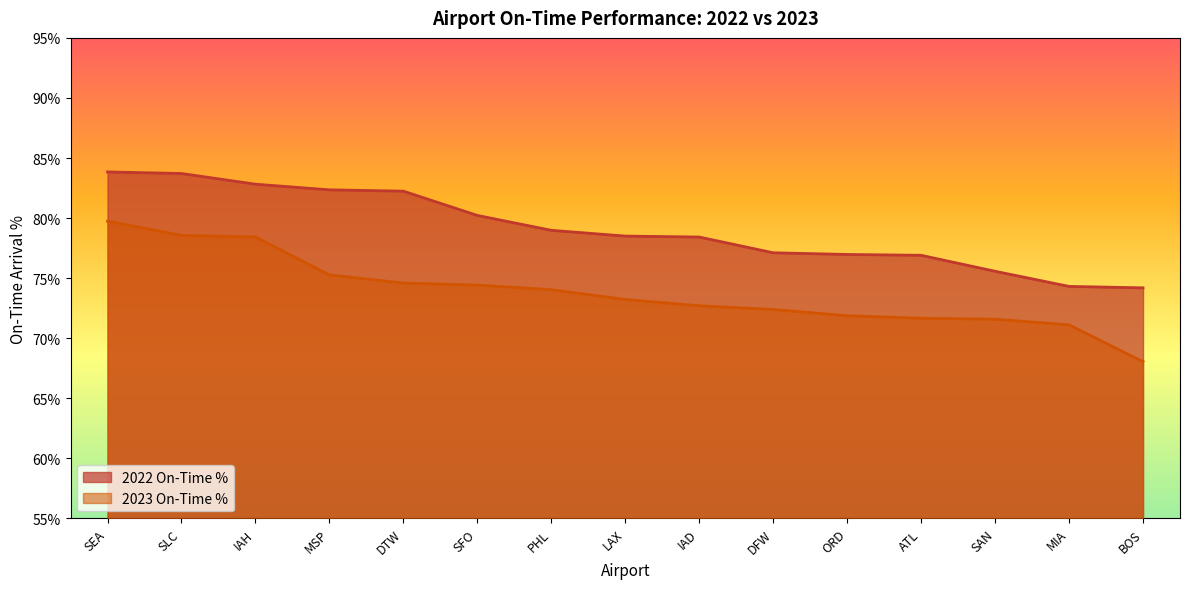

At how many categories does at least one series exceed 81?

5